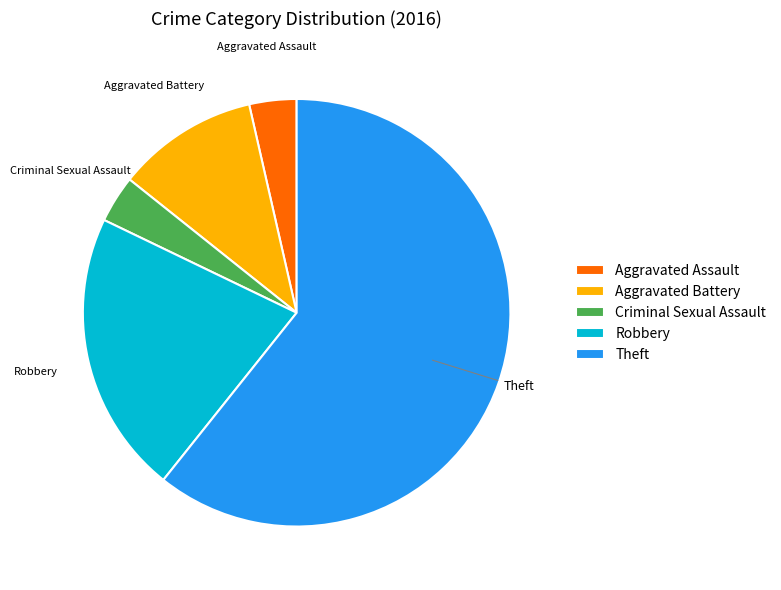

What is the largest slice in the pie chart?

Theft